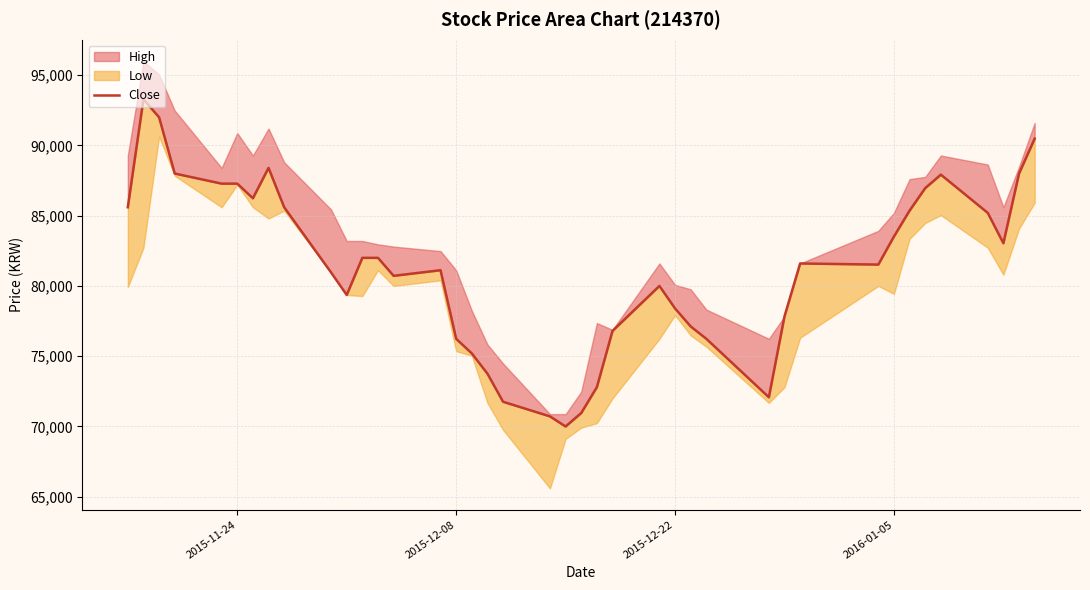

What position from the right is 2015-11-24?

35